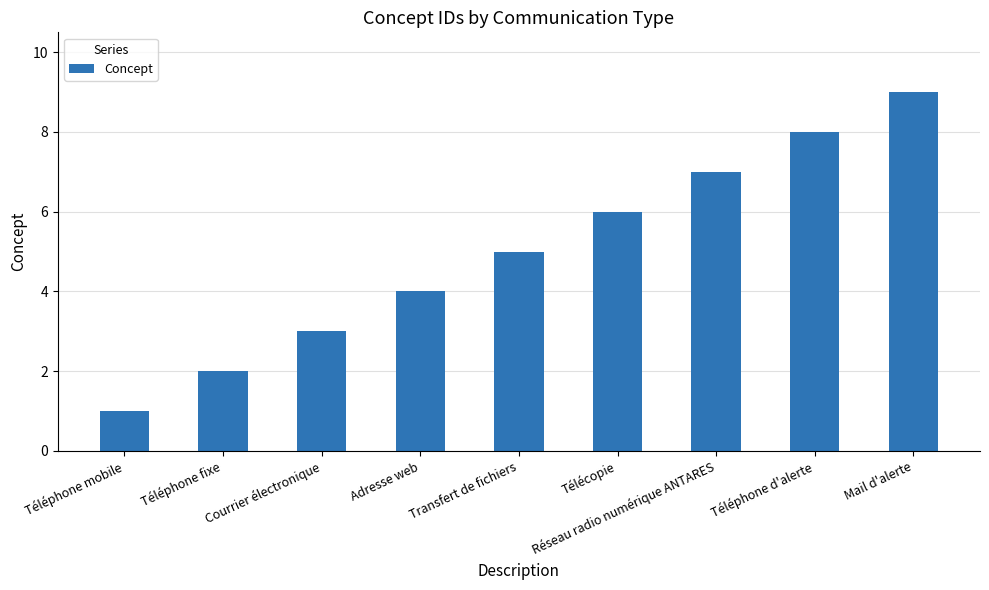

Which label corresponds to the smallest value in the chart?

Téléphone mobile